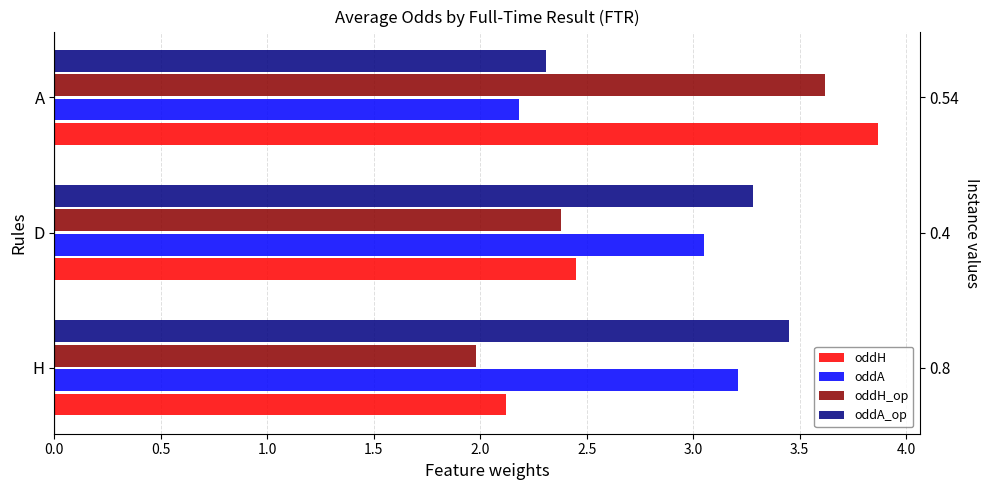

Does the chart contain stacked bars?

No